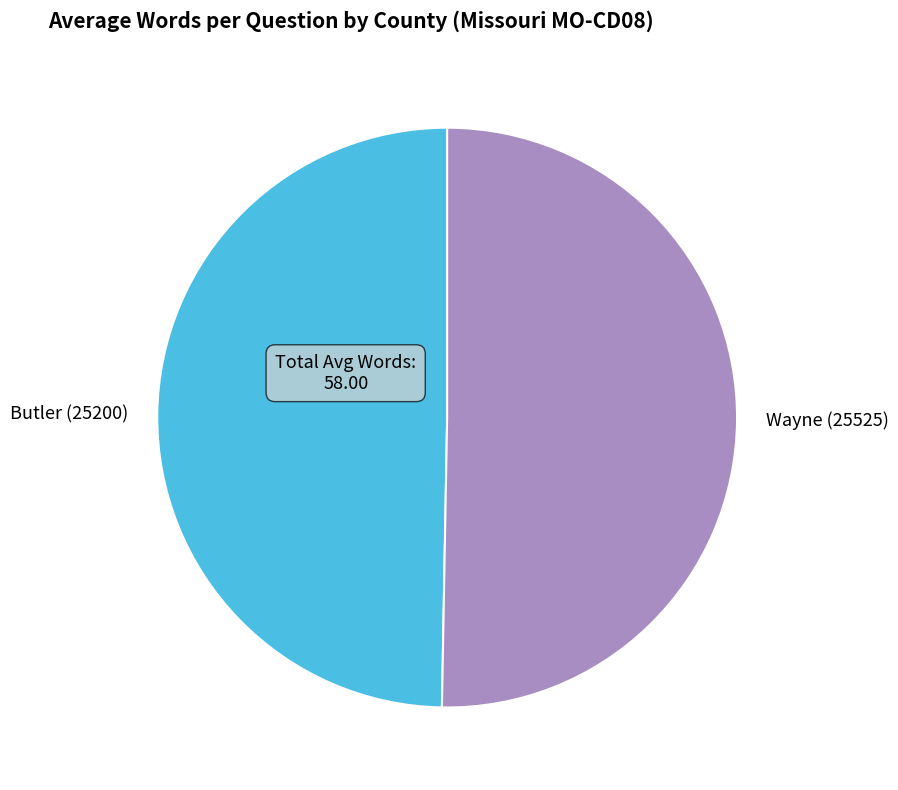

Between Butler (25200) and Wayne (25525), which is larger?

Wayne (25525)